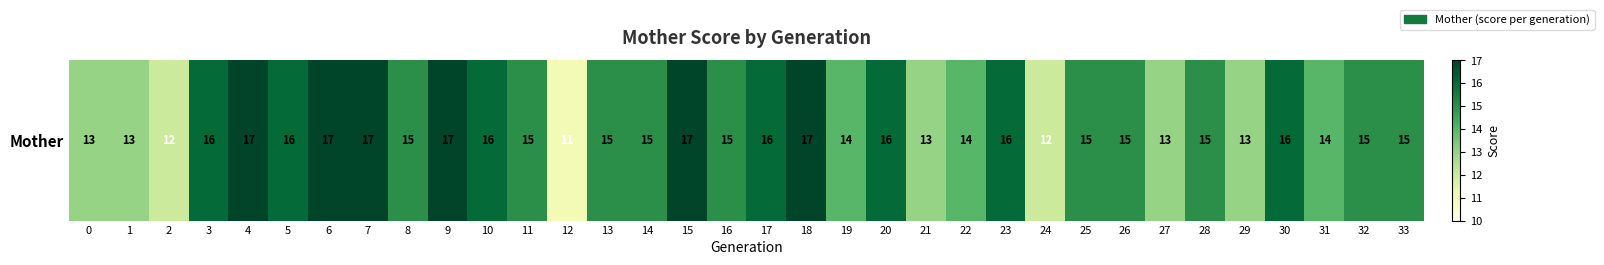

List the labels in order of value, smallest first.

12, 2, 24, 0, 1, 21, 27, 29, 19, 22, 31, 8, 11, 13, 14, 16, 25, 26, 28, 32, 33, 3, 5, 10, 17, 20, 23, 30, 4, 6, 7, 9, 15, 18